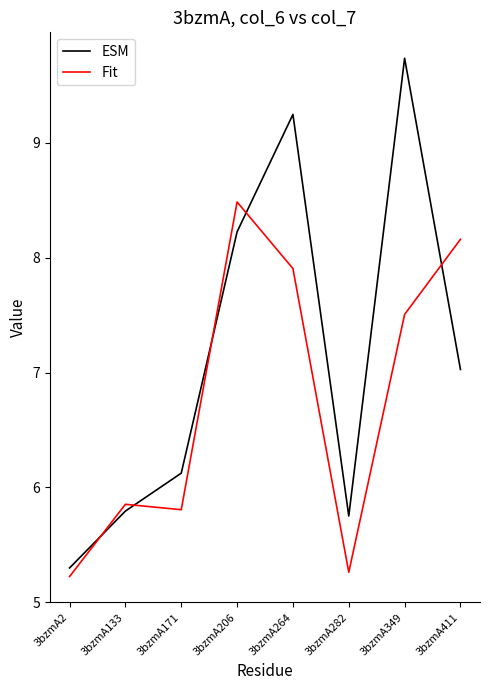

Which series has the largest range (max minus min)?

ESM